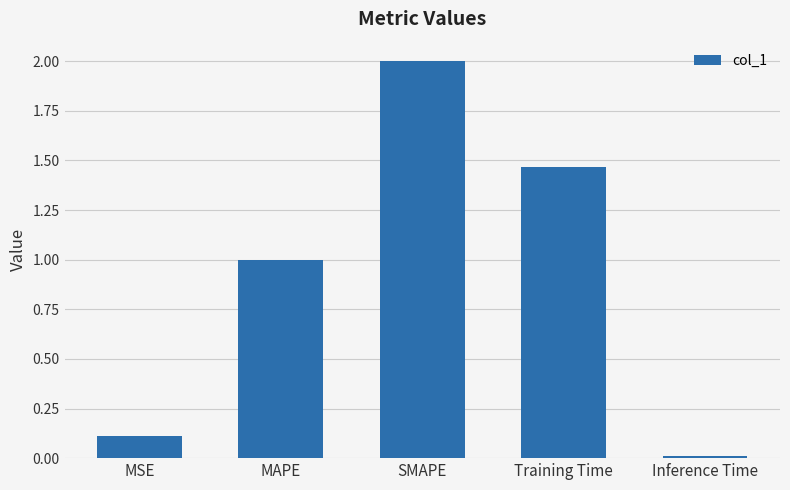

Which category has the highest value across all series?

SMAPE